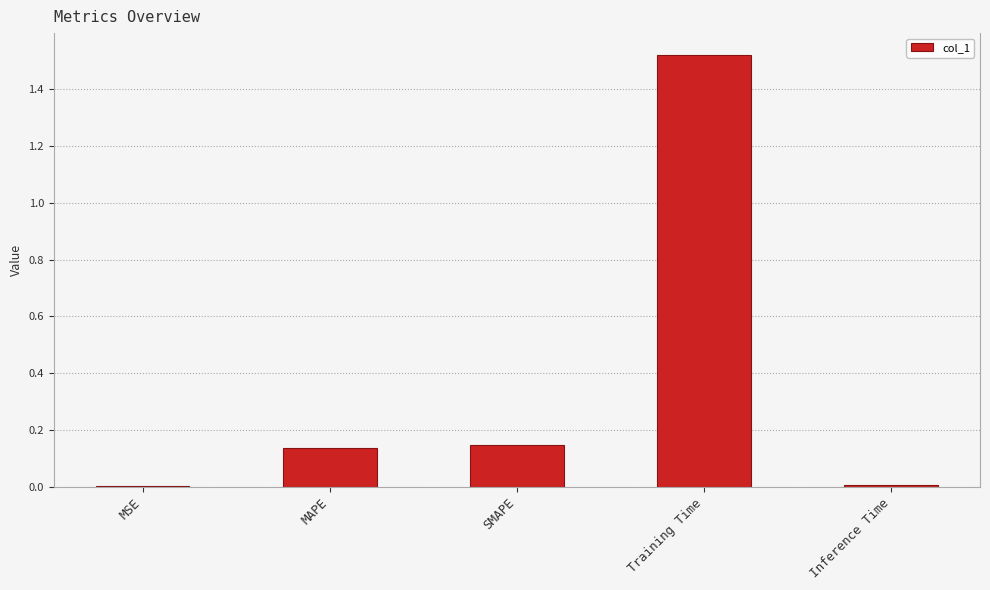

Is it true that the value at SMAPE is 0.2?

False